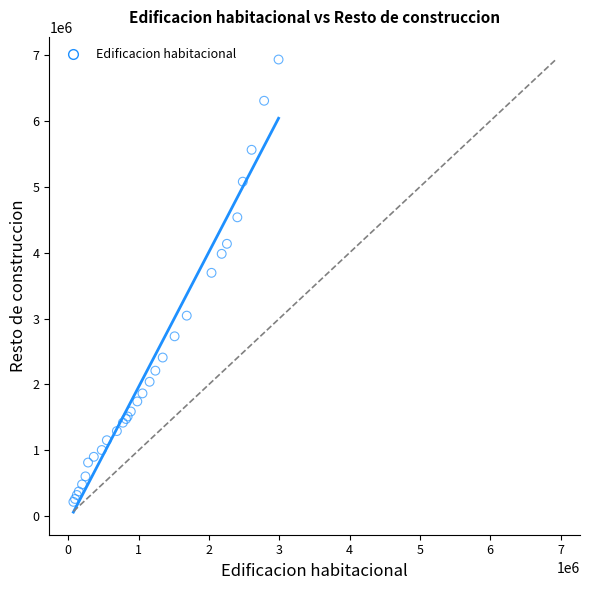

What Y value in the scatter plot is closest to 3575624?

3694766